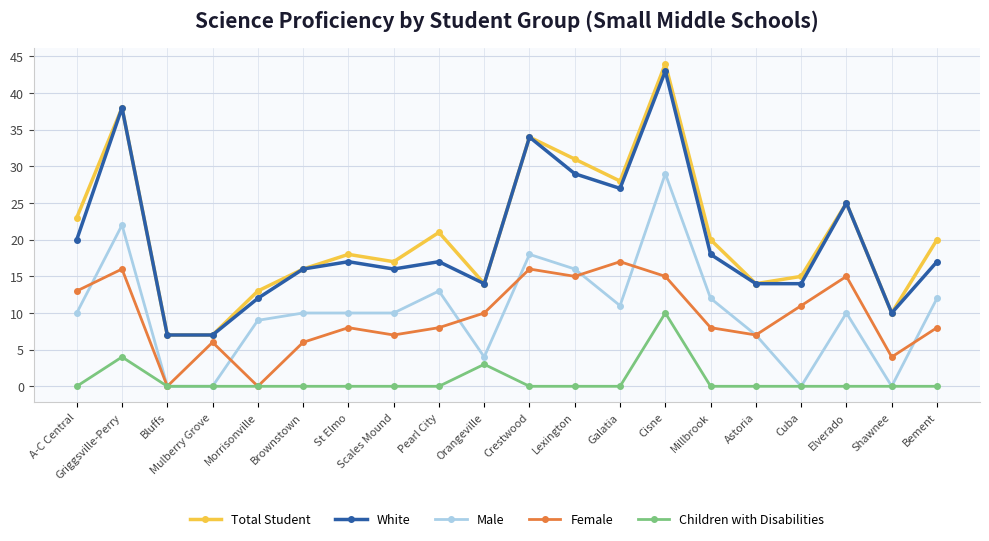

Is this an area chart (filled region under the line)?

No